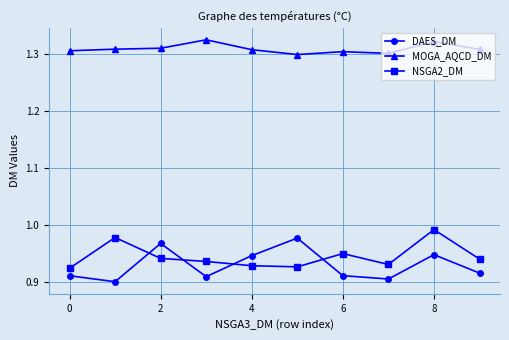

Count the MOGA_AQCD_DM values in the range 1 to 2.

10